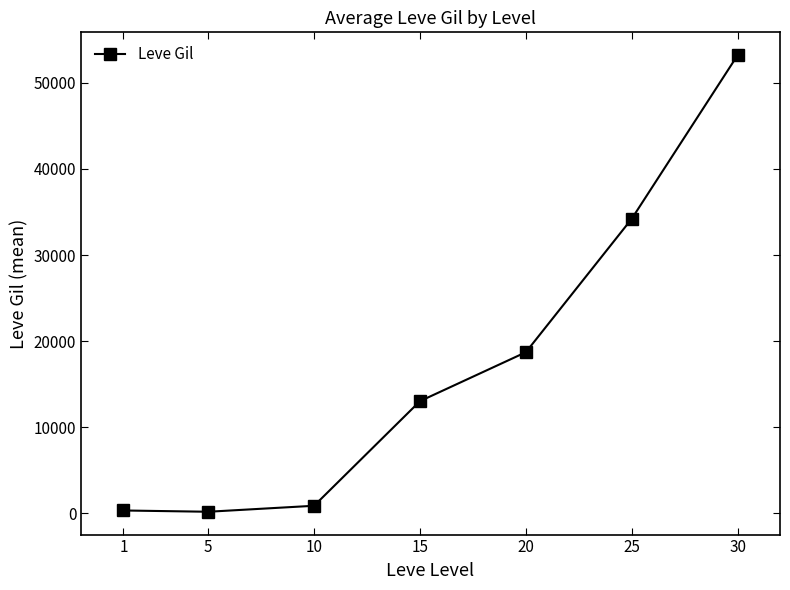

True or false: there are more than 2 points higher than both neighbors.

False